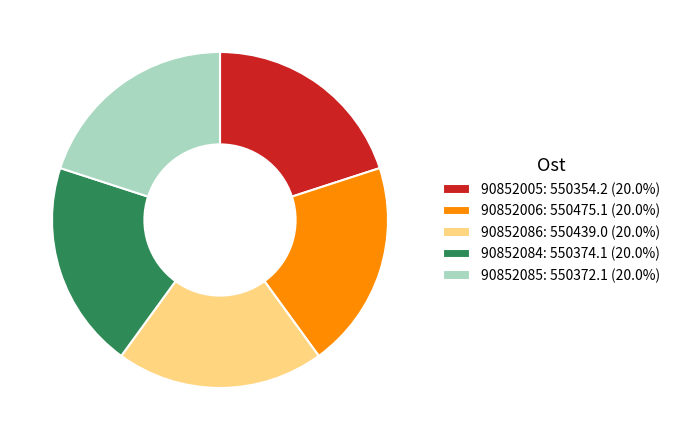

The 90852084 slice represents 34% of the pie. True or false?

False